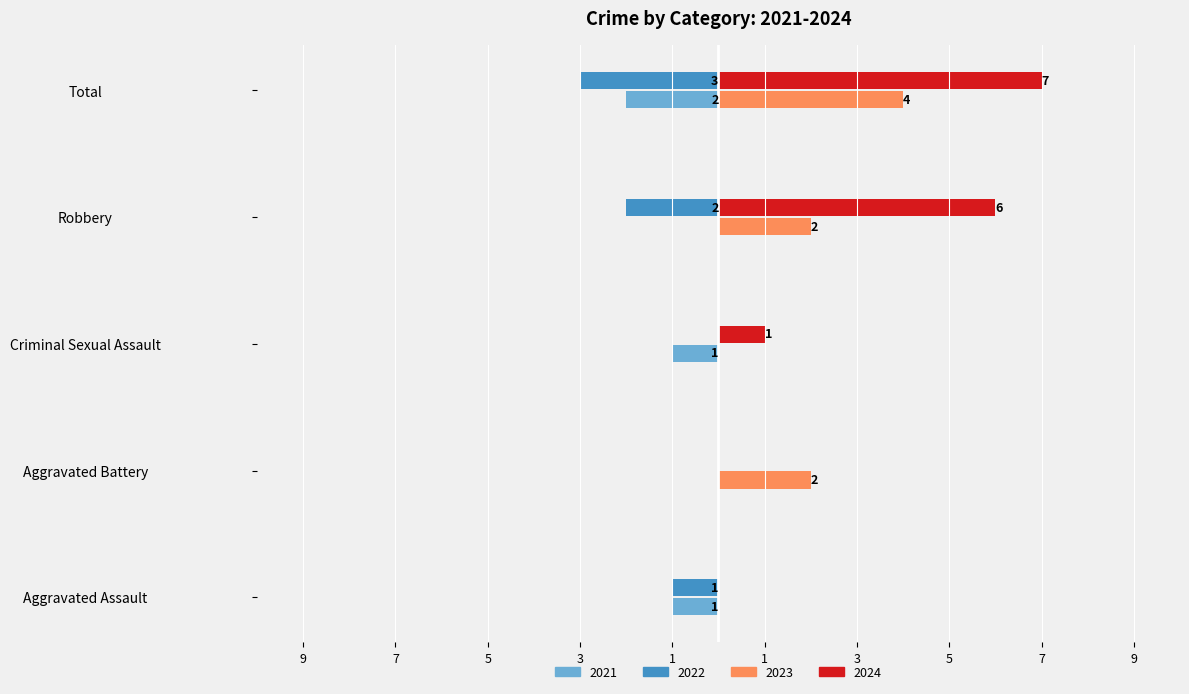

Which series has the largest range (max minus min)?

2024